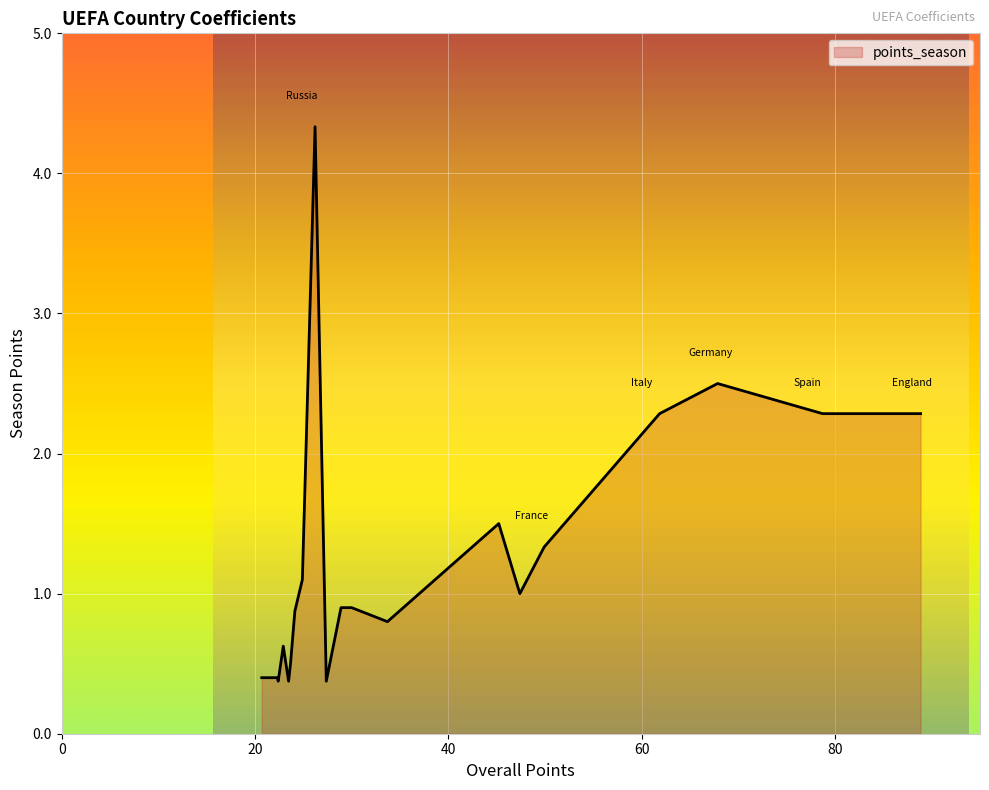

What is the maximum value shown in the chart?

4.3